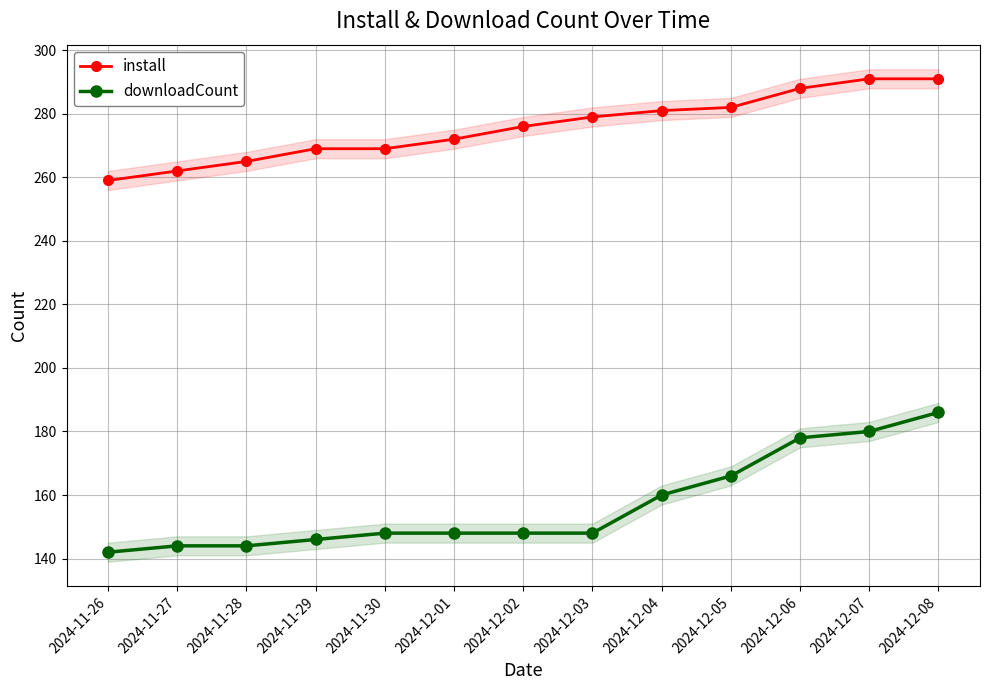

What is the label of the 5th point from the left?

2024-11-30